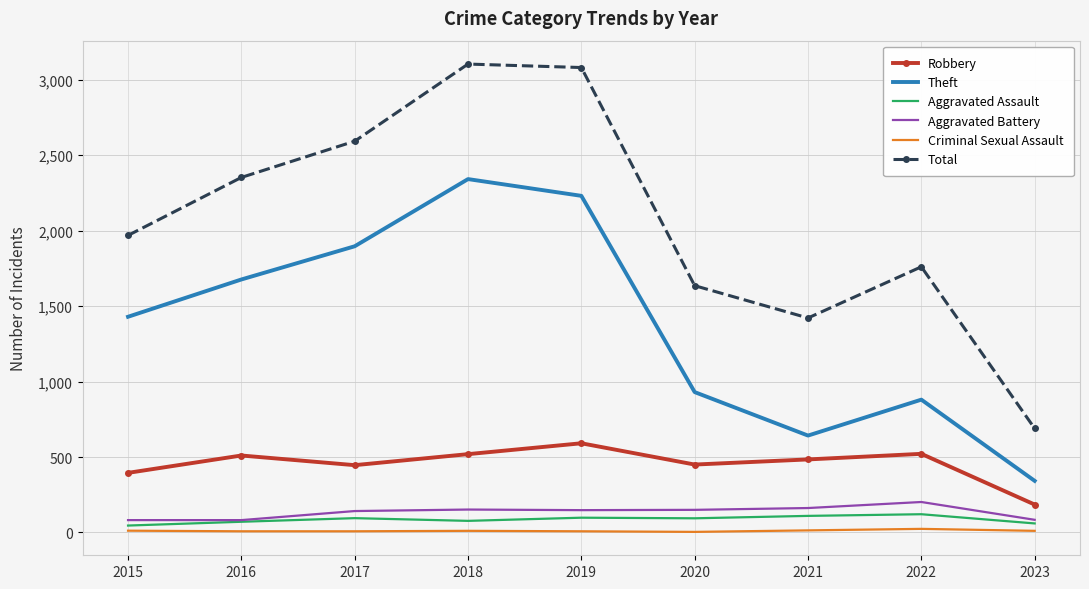

Read the Theft value at 2016, to the nearest 10.

1680